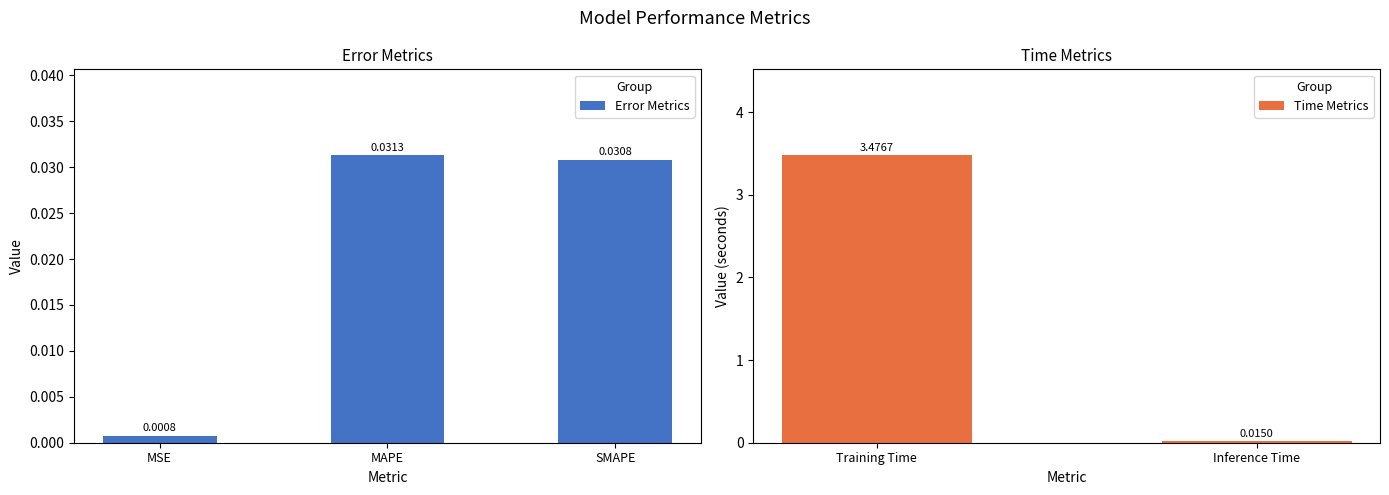

Reading right to left, transcribe all the data shown in this chart.

0.0	3.5	0.0	0.0	0.0